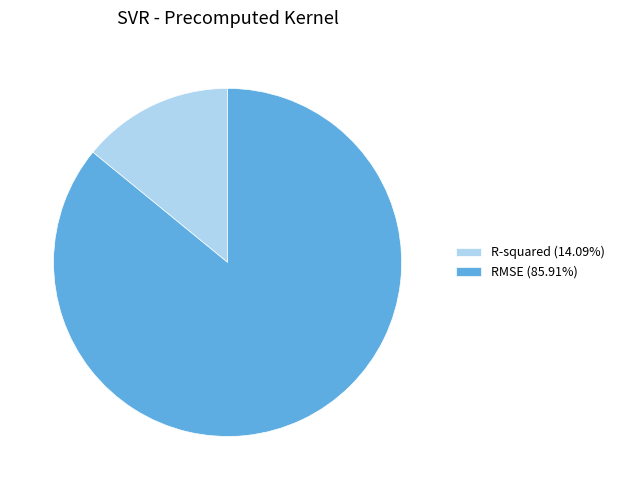

Does R-squared (14.09%) represent more than half of the total?

No